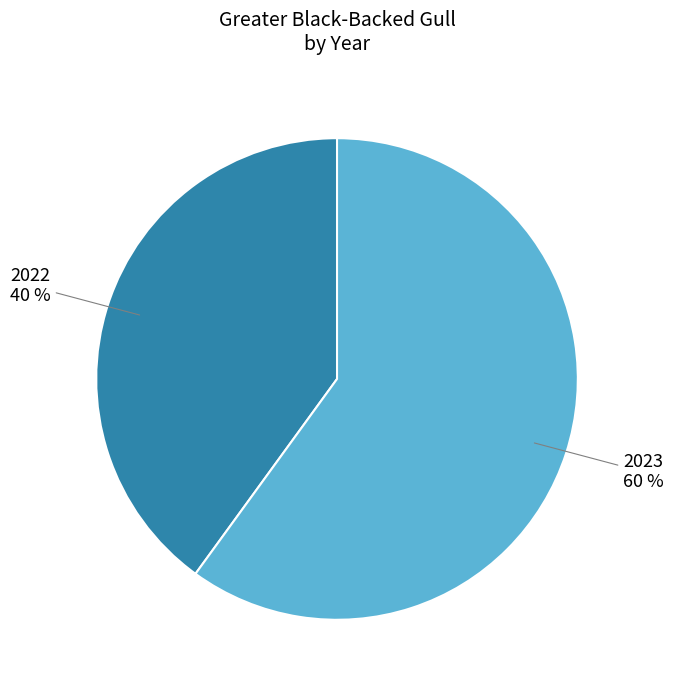

To the nearest percent, what is the difference between the largest and smallest slice percentages?

20%